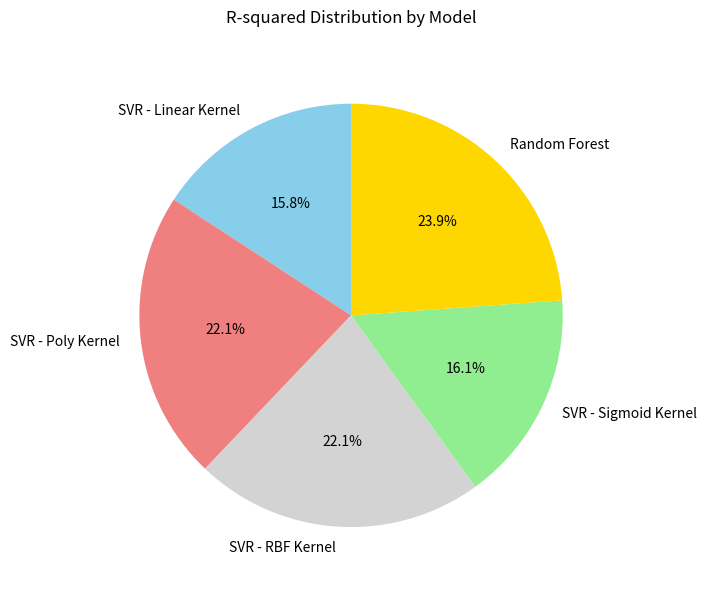

To the nearest percent, what portion does SVR - Poly Kernel represent?

22%